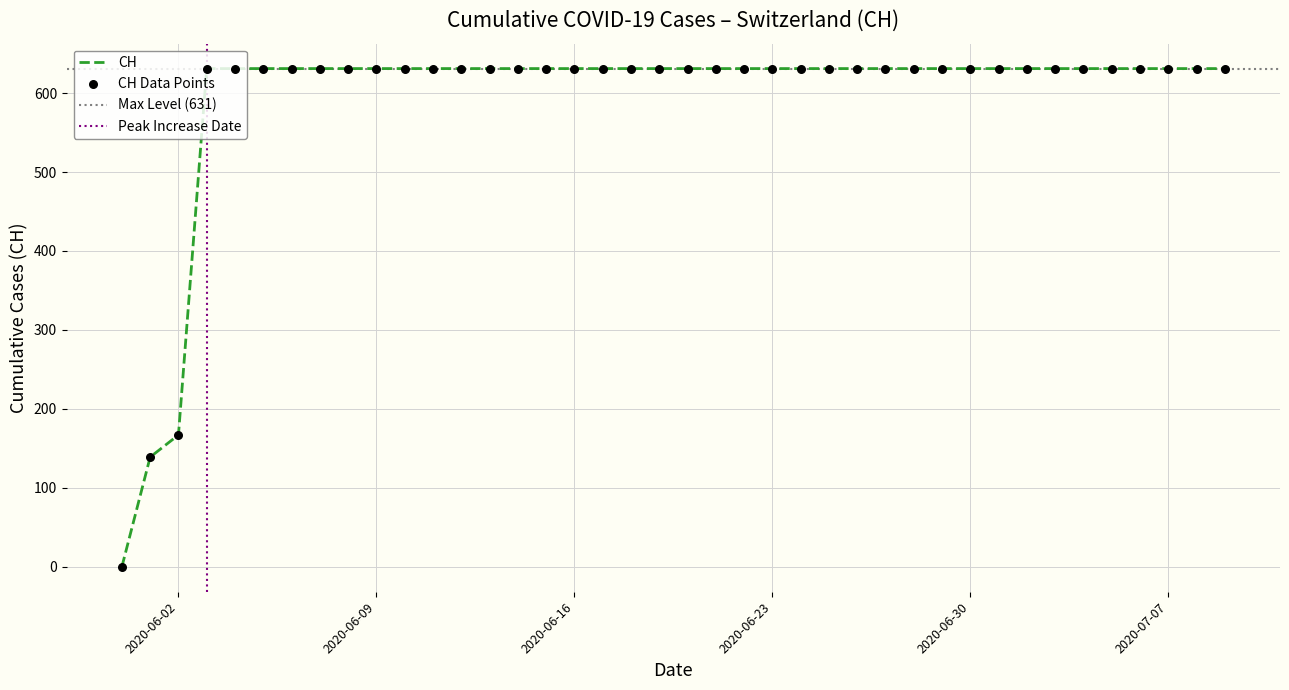

Between 2020-06-14 and 2020-06-21, which is larger?

2020-06-14